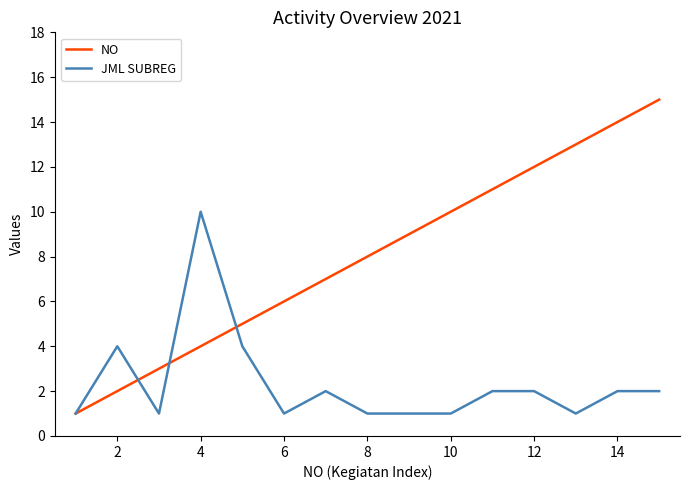

What is the minimum value for NO?

1